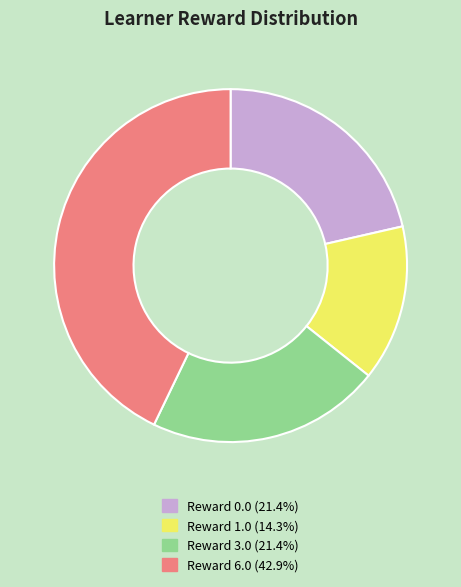

What is the ratio of the value at Reward 0.0 (21.4%) to the value at Reward 3.0 (21.4%)?

1.0